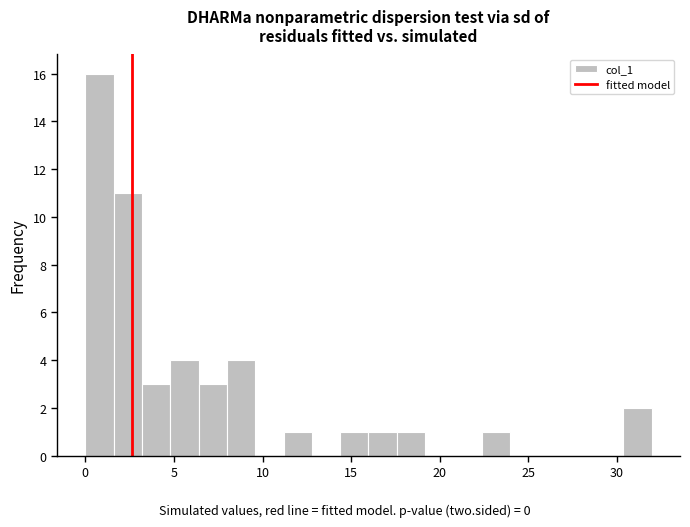

Read against the x-axis, roughly where is the centre of the tallest bar?

1.0